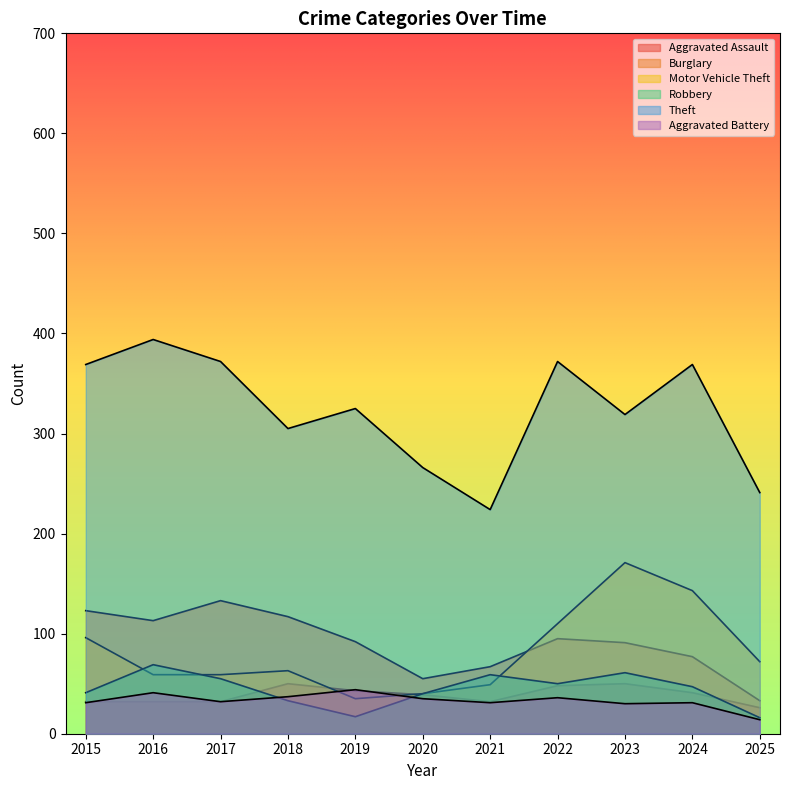

How many intersections are there between Aggravated Battery and Motor Vehicle Theft?

2